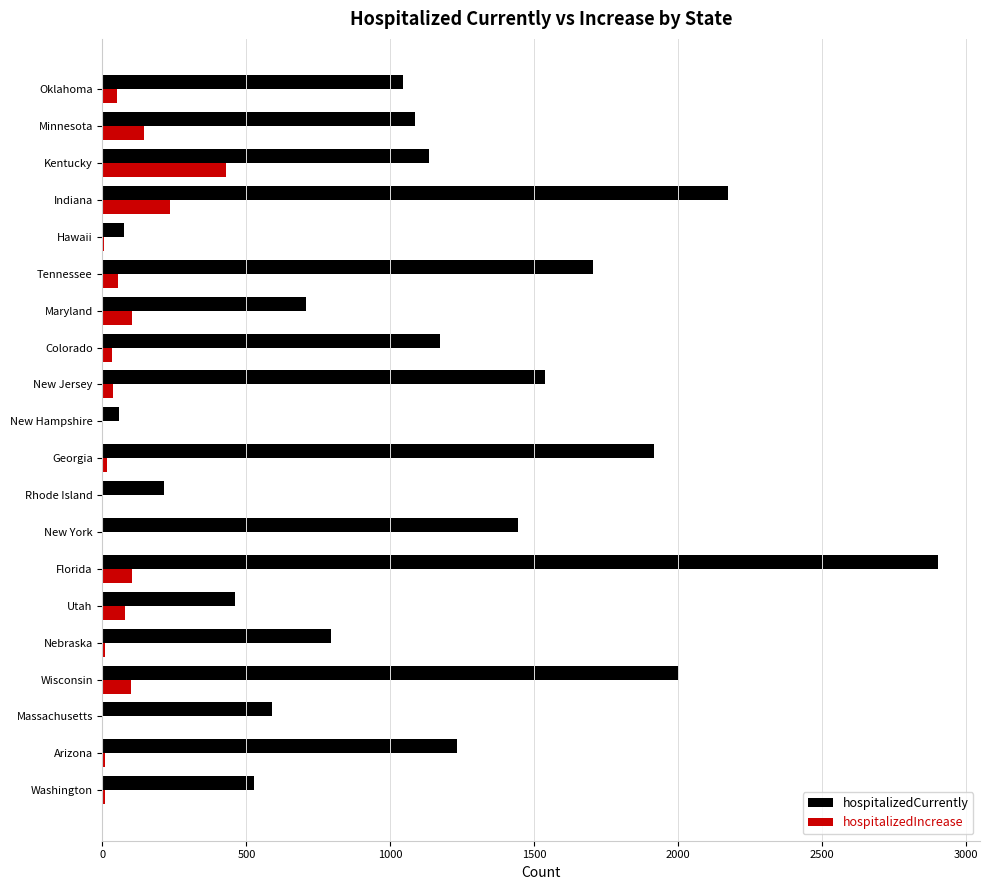

How many distinct data groups are displayed?

2